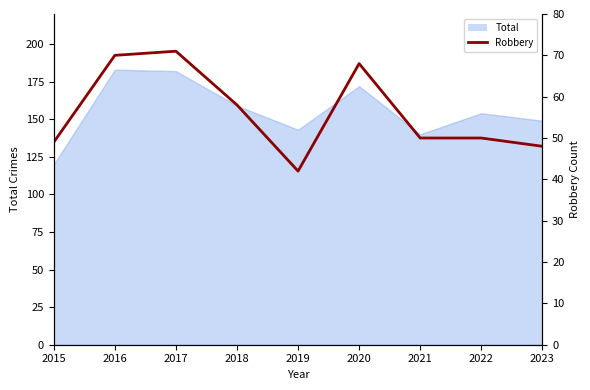

Reading right to left, extract all data points from this chart.

48	50	50	68	42	58	71	70	49